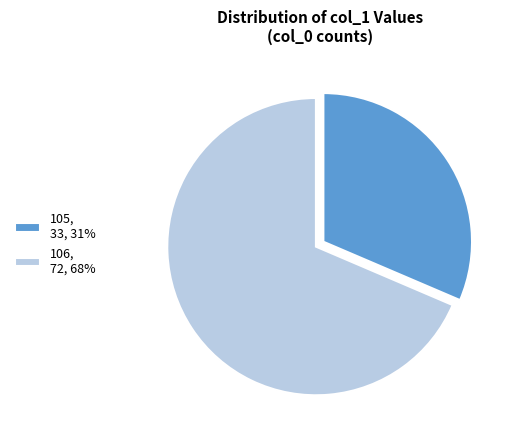

Is the sum of 105, 33, 31% and 106, 72, 68% greater than half?

Yes